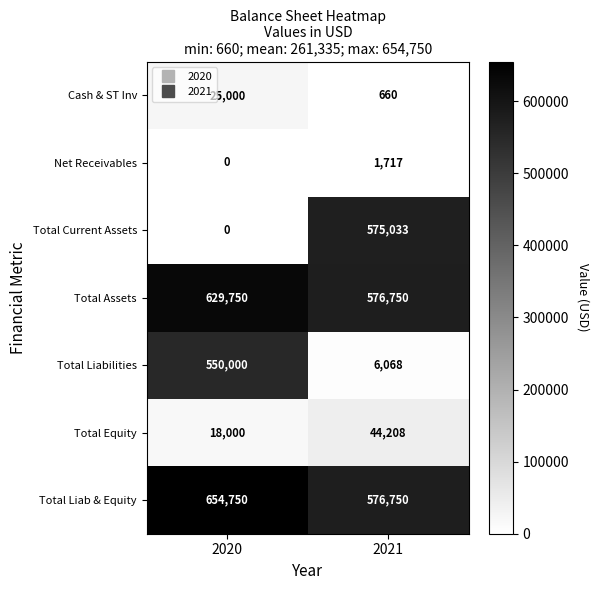

At which category is the sum across all series the highest?

2020